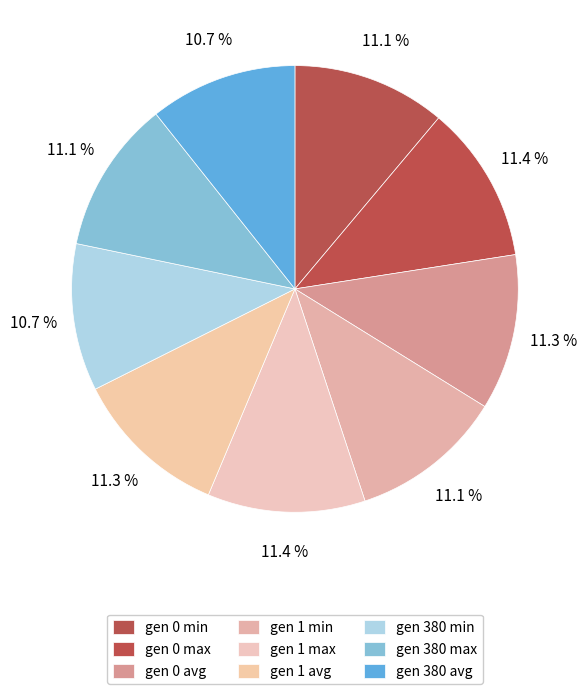

To the nearest percent, what percentage of the pie is gen 380 min?

11%